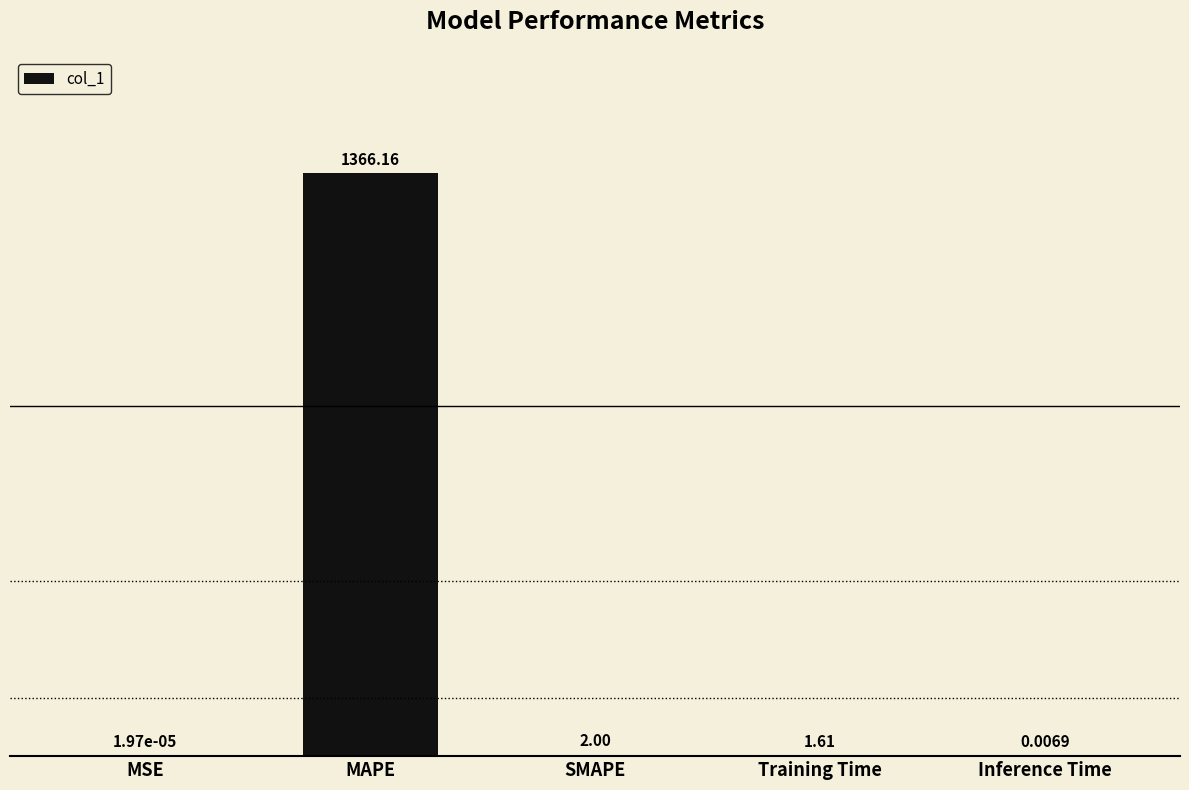

What is the sum of all values?

1369.8